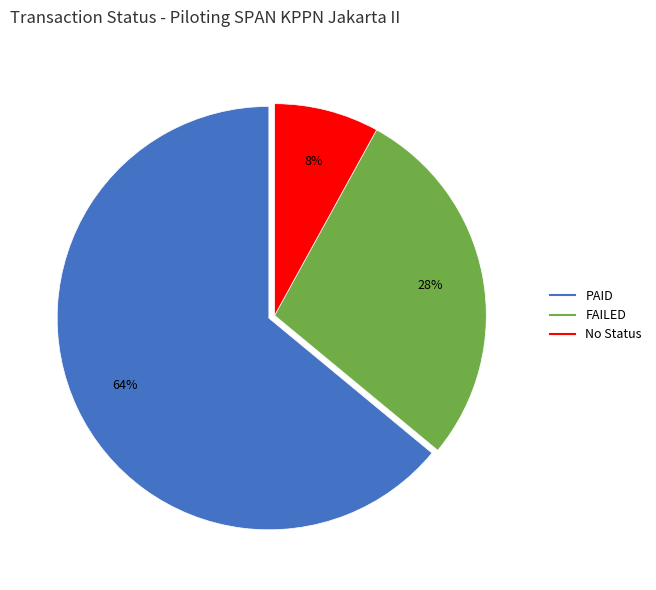

Is there any slice that represents more than half of the pie?

Yes